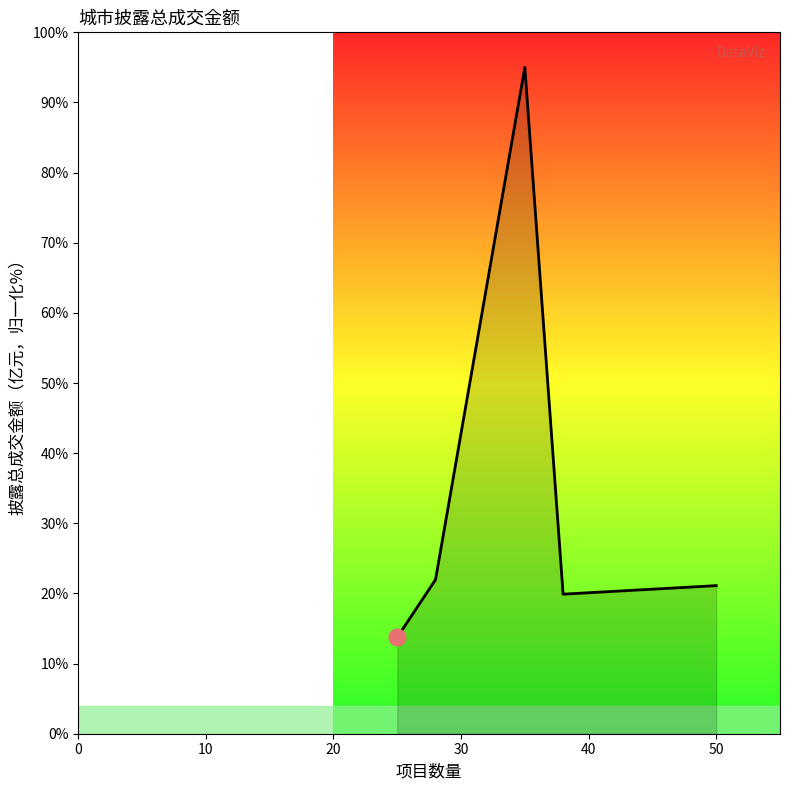

What is the sum of all values?

171.7